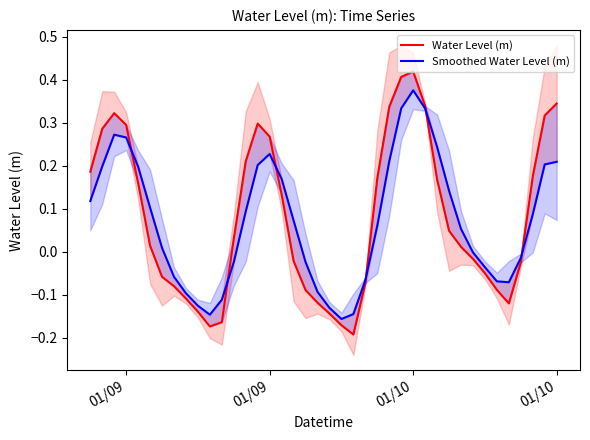

The Water Level (m) series shows 0.2 at 01/09. True or false?

True